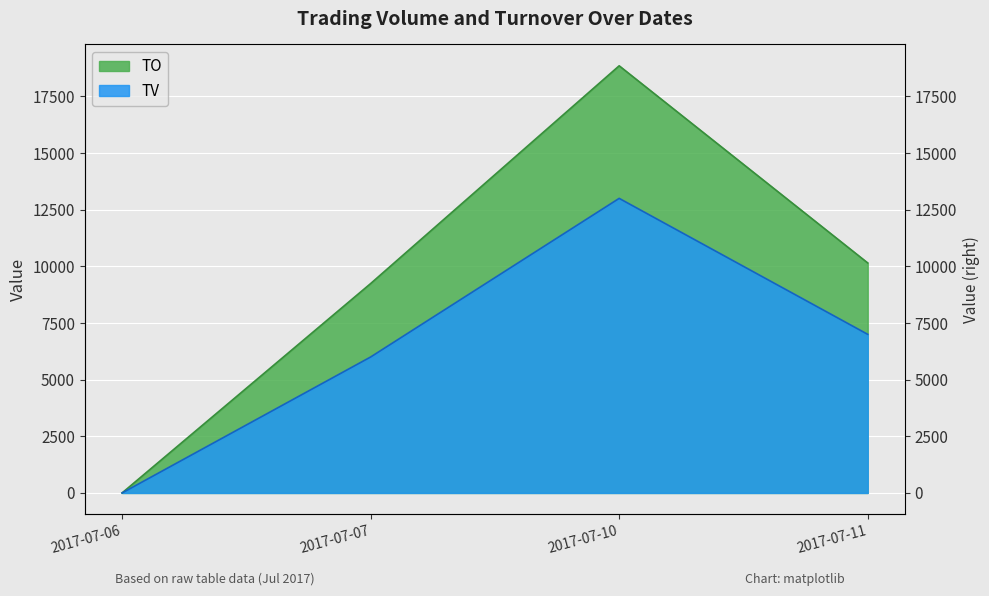

True or false: TO and TV intersect in this chart.

False